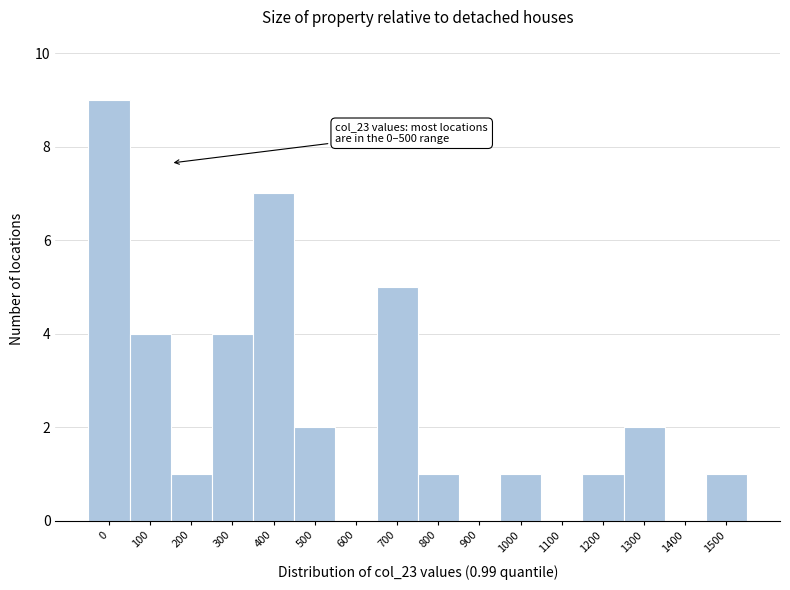

Reading left to right, list all the values displayed in this chart.

0=9	100=4	200=1	300=4	400=7	500=2	600=0	700=5	800=1	900=0	1000=1	1100=0	1200=1	1300=2	1400=0	1500=1